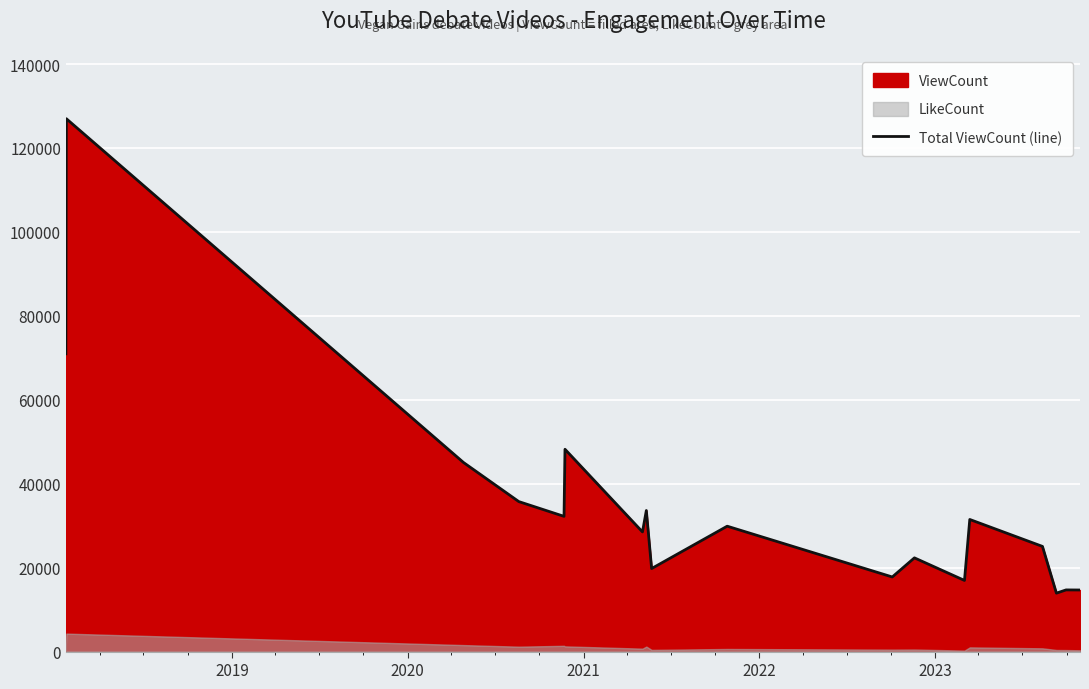

How many points are lower than both their immediate neighbors (excluding endpoints)?

6